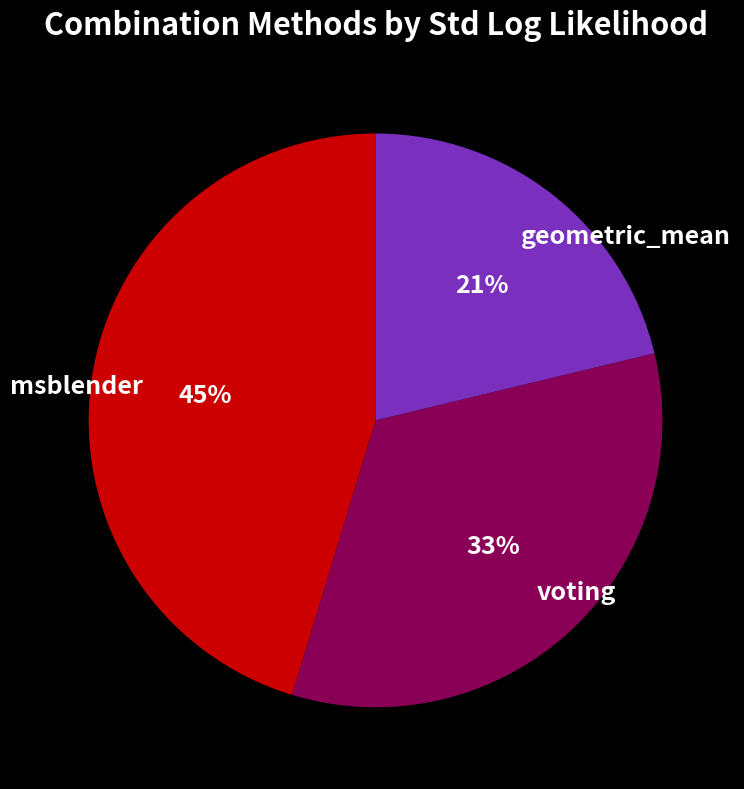

What is the smallest slice in the pie chart?

geometric_mean